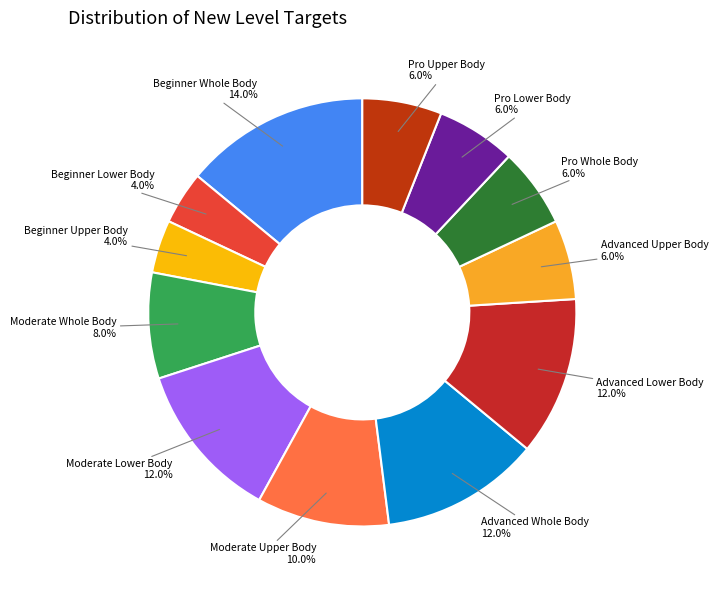

To the nearest percent, what is the difference between the Beginner Upper Body and Moderate Whole Body slice percentages?

4%